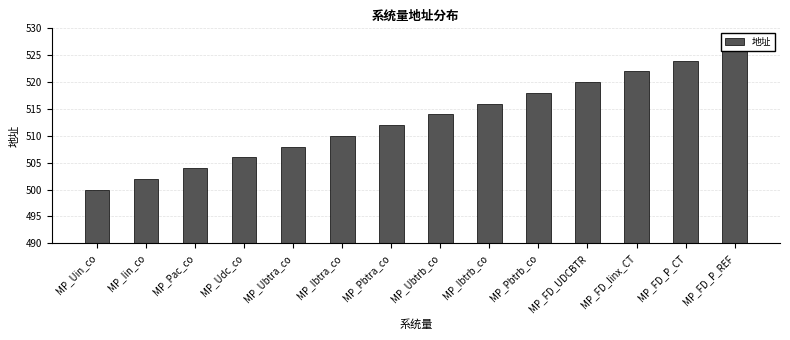

Between MP_FD_UDCBTR and MP_FD_P_REF, which is larger?

MP_FD_P_REF